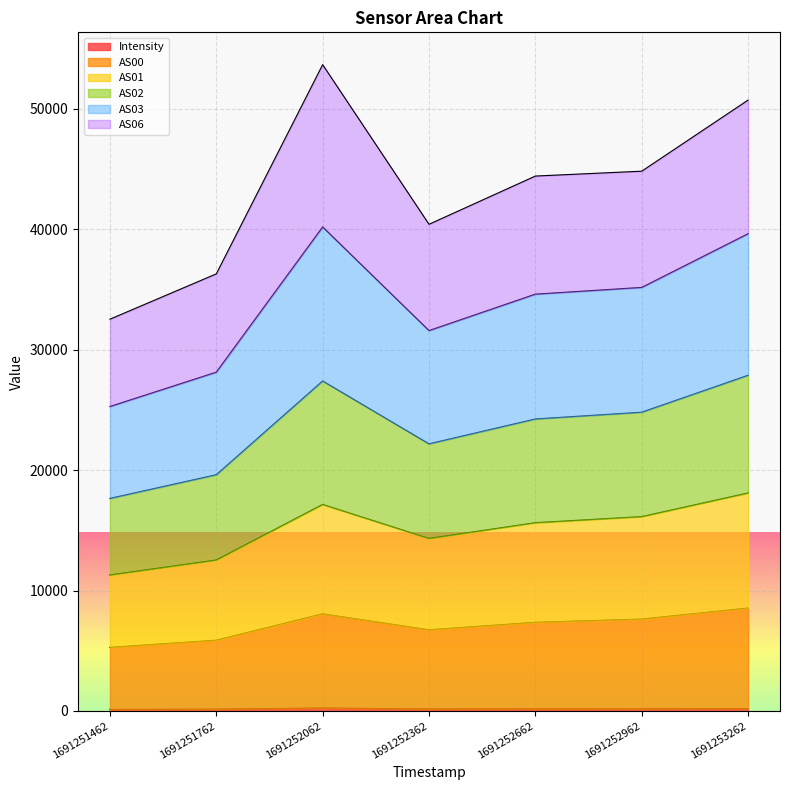

At which label is Intensity closest to 187?

1691252662